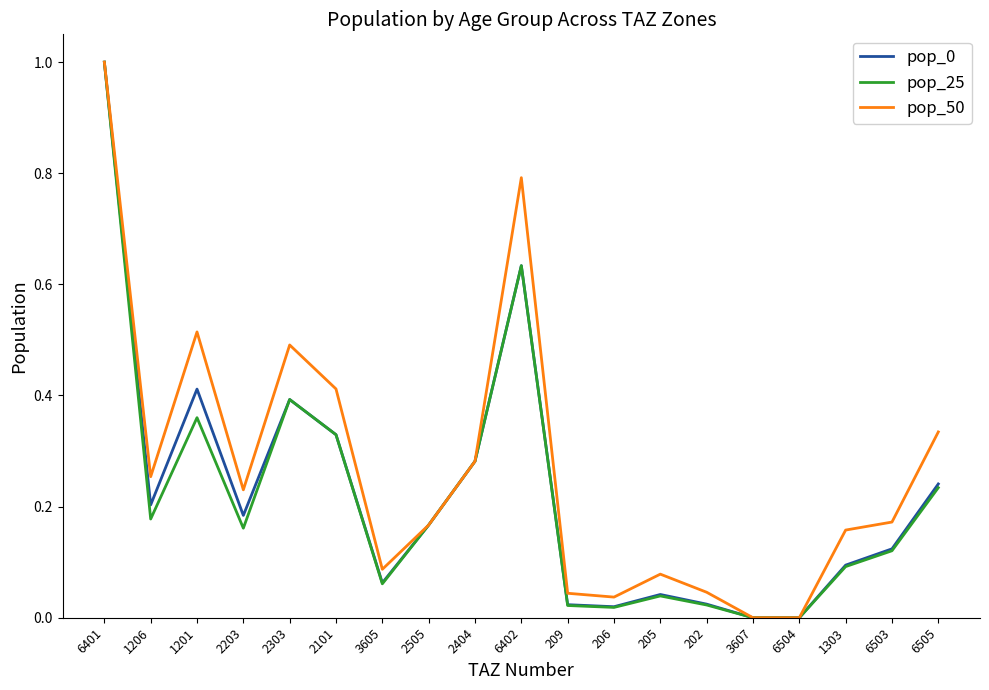

Which category has the highest value in the pop_25 series?

6401